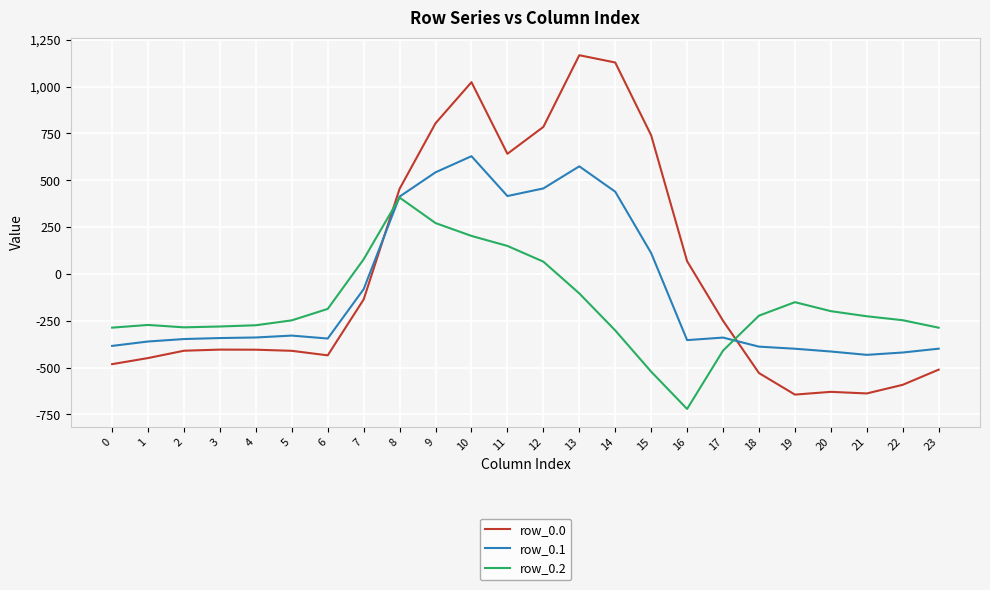

Rank the series by their maximum value, from highest to lowest.

row_0.0, row_0.1, row_0.2